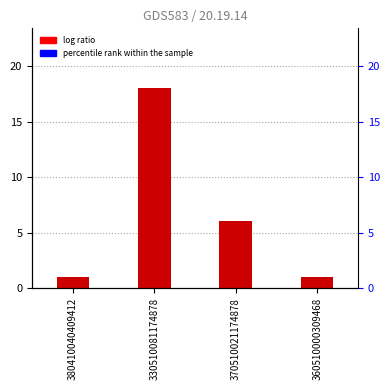

Is it true that the value at 360510000309468 is 2?

False